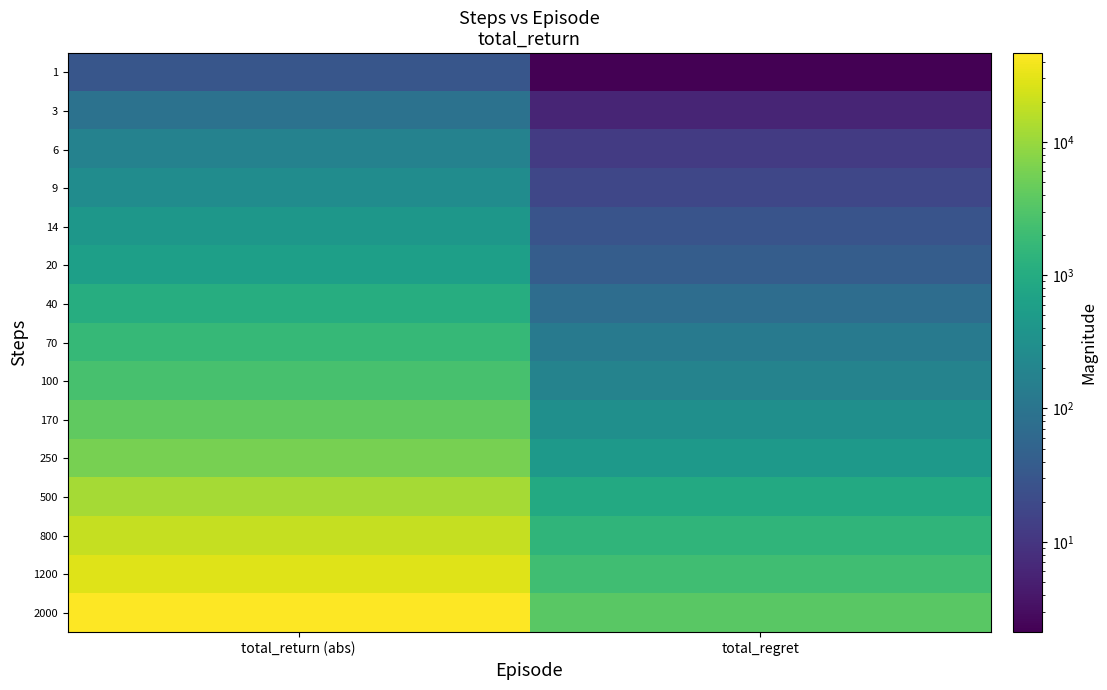

Reading left to right, transcribe all the data shown in this chart.

1: total_return (abs)=30	total_regret=2
3: total_return (abs)=90	total_regret=6
6: total_return (abs)=180	total_regret=12
9: total_return (abs)=270	total_regret=18
14: total_return (abs)=420	total_regret=28
20: total_return (abs)=600	total_regret=40
40: total_return (abs)=1080	total_regret=76
70: total_return (abs)=1680	total_regret=126
100: total_return (abs)=2520	total_regret=184
170: total_return (abs)=4020	total_regret=304
250: total_return (abs)=5940	total_regret=448
500: total_return (abs)=11880	total_regret=896
800: total_return (abs)=19080	total_regret=1436
1200: total_return (abs)=28080	total_regret=2136
2000: total_return (abs)=46260	total_regret=3542